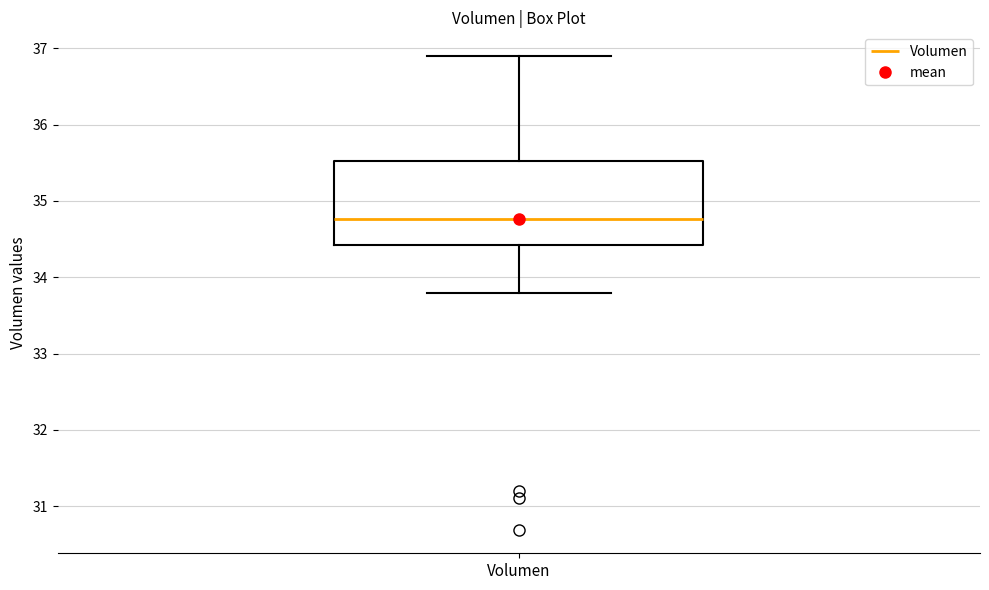

Read this box plot against the y-axis: the position of the median line, the range covered by the box, and the ends of both whiskers. The values are not printed on the chart, so give them approximately, as read against the axis.

median 34.8, box 34.4 to 35.5, whiskers 33.8 to 36.9